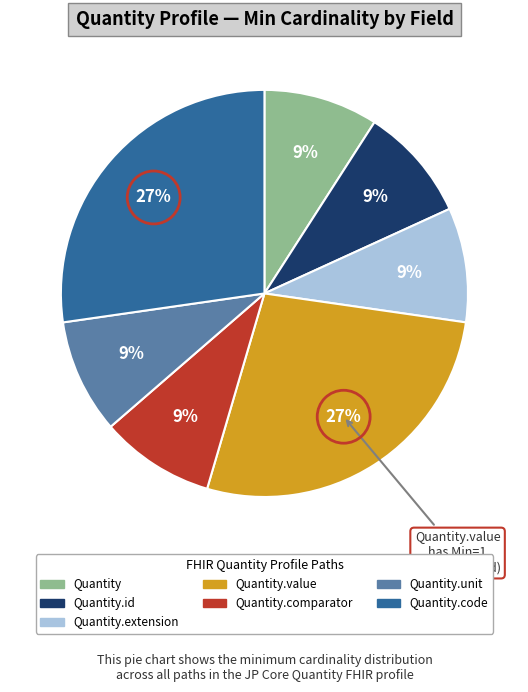

To the nearest percent, what is the difference between the largest and smallest slice percentages?

18%